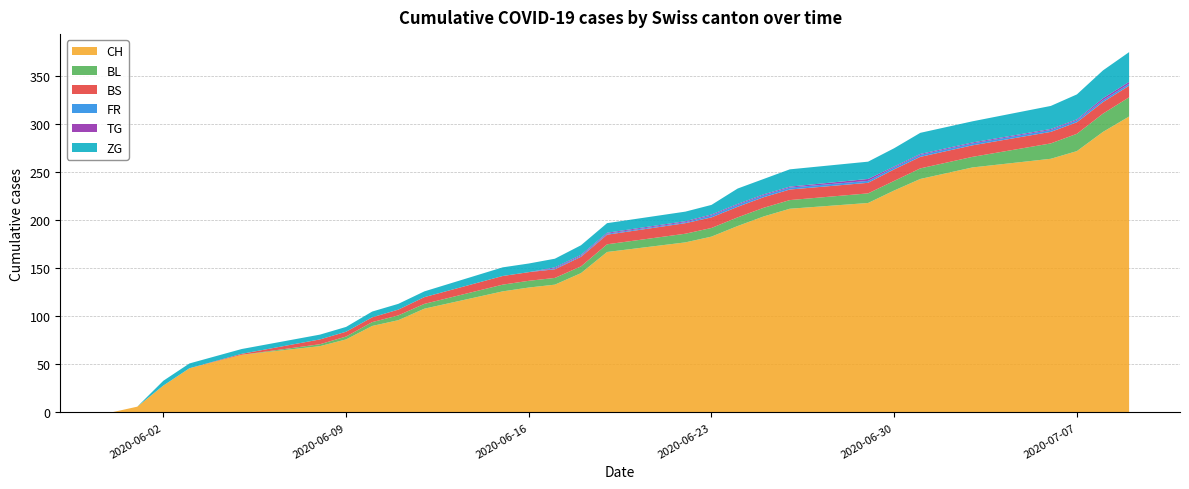

Reading left to right, extract all data points from this chart.

CH: 2020-05-31=0	2020-06-01=6	2020-06-02=28	2020-06-03=46	2020-06-05=60	2020-06-08=69	2020-06-09=76	2020-06-10=90	2020-06-11=96	2020-06-12=108	2020-06-15=126	2020-06-16=130	2020-06-17=133	2020-06-18=145	2020-06-19=167	2020-06-22=177	2020-06-23=183	2020-06-24=194	2020-06-25=204	2020-06-26=212	2020-06-29=218	2020-06-30=231	2020-07-01=243	2020-07-02=249	2020-07-03=255	2020-07-06=264	2020-07-07=272	2020-07-08=292	2020-07-09=308
BL: 2020-05-31=0	2020-06-01=0	2020-06-02=0	2020-06-03=0	2020-06-05=0	2020-06-08=2	2020-06-09=3	2020-06-10=4	2020-06-11=5	2020-06-12=5	2020-06-15=7	2020-06-16=7	2020-06-17=7	2020-06-18=7	2020-06-19=8	2020-06-22=9	2020-06-23=9	2020-06-24=9	2020-06-25=9	2020-06-26=9	2020-06-29=10	2020-06-30=10	2020-07-01=11	2020-07-02=11	2020-07-03=11	2020-07-06=16	2020-07-07=18	2020-07-08=19	2020-07-09=20
BS: 2020-05-31=0	2020-06-01=0	2020-06-02=0	2020-06-03=0	2020-06-05=1	2020-06-08=5	2020-06-09=5	2020-06-10=5	2020-06-11=6	2020-06-12=7	2020-06-15=9	2020-06-16=9	2020-06-17=9	2020-06-18=10	2020-06-19=10	2020-06-22=11	2020-06-23=11	2020-06-24=11	2020-06-25=11	2020-06-26=11	2020-06-29=11	2020-06-30=12	2020-07-01=12	2020-07-02=12	2020-07-03=12	2020-07-06=12	2020-07-07=12	2020-07-08=12	2020-07-09=12
FR: 2020-05-31=0	2020-06-01=0	2020-06-02=0	2020-06-03=0	2020-06-05=0	2020-06-08=0	2020-06-09=0	2020-06-10=0	2020-06-11=0	2020-06-12=0	2020-06-15=0	2020-06-16=0	2020-06-17=1	2020-06-18=1	2020-06-19=1	2020-06-22=1	2020-06-23=2	2020-06-24=2	2020-06-25=2	2020-06-26=2	2020-06-29=2	2020-06-30=2	2020-07-01=2	2020-07-02=2	2020-07-03=2	2020-07-06=2	2020-07-07=2	2020-07-08=2	2020-07-09=2
TG: 2020-05-31=0	2020-06-01=0	2020-06-02=0	2020-06-03=0	2020-06-05=0	2020-06-08=0	2020-06-09=0	2020-06-10=0	2020-06-11=0	2020-06-12=0	2020-06-15=0	2020-06-16=0	2020-06-17=1	2020-06-18=1	2020-06-19=1	2020-06-22=1	2020-06-23=1	2020-06-24=1	2020-06-25=1	2020-06-26=1	2020-06-29=2	2020-06-30=1	2020-07-01=1	2020-07-02=1	2020-07-03=1	2020-07-06=1	2020-07-07=1	2020-07-08=2	2020-07-09=2
ZG: 2020-05-31=0	2020-06-01=0	2020-06-02=5	2020-06-03=5	2020-06-05=5	2020-06-08=5	2020-06-09=5	2020-06-10=6	2020-06-11=6	2020-06-12=6	2020-06-15=9	2020-06-16=9	2020-06-17=9	2020-06-18=10	2020-06-19=10	2020-06-22=10	2020-06-23=10	2020-06-24=16	2020-06-25=16	2020-06-26=18	2020-06-29=18	2020-06-30=19	2020-07-01=22	2020-07-02=22	2020-07-03=22	2020-07-06=24	2020-07-07=26	2020-07-08=29	2020-07-09=31